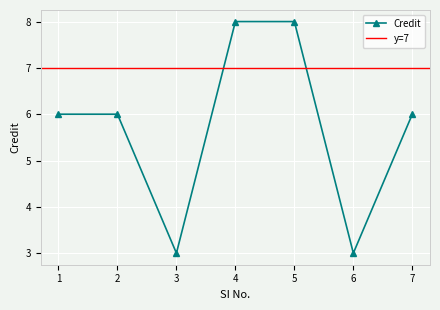

List the labels in order of value, largest first.

4, 5, 1, 2, 7, 3, 6